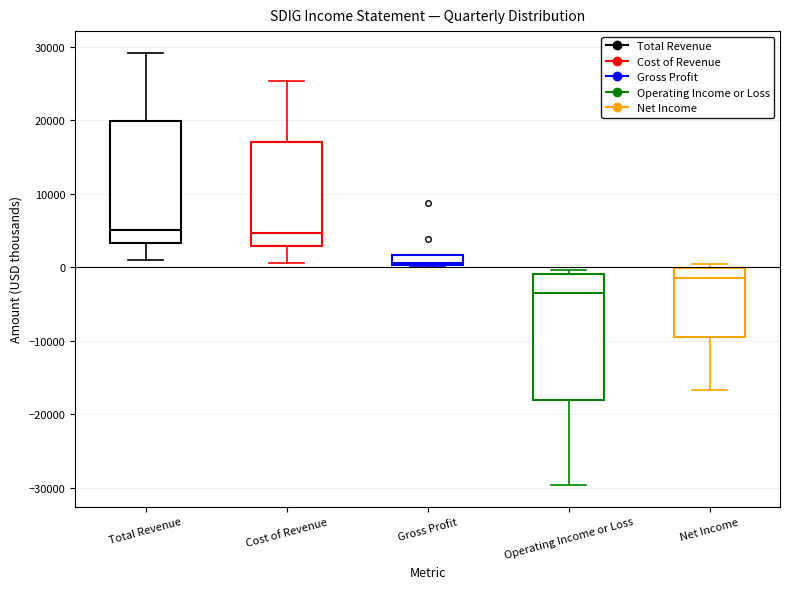

Which box has the lowest median line?

Operating Income or Loss